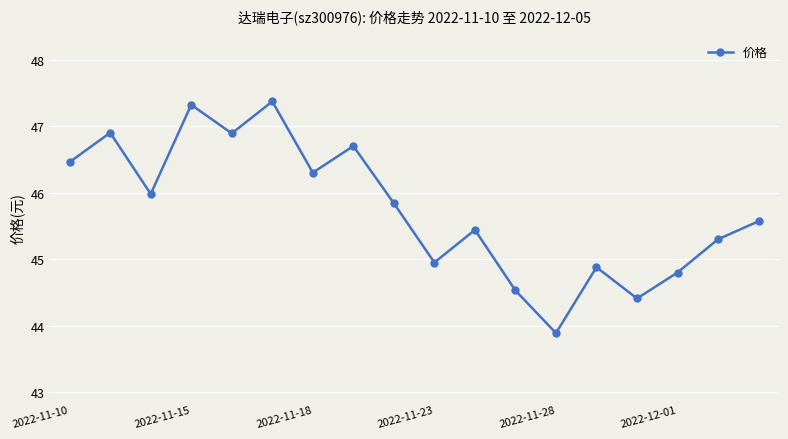

What is the greatest value displayed?

47.4